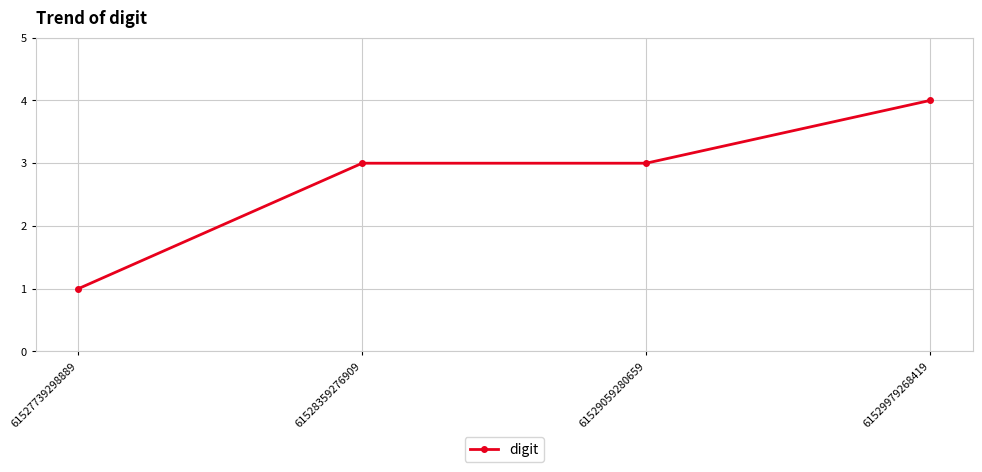

Reading left to right, extract all data points from this chart.

61527739298889=1	61528359276909=3	61529059280659=3	61529979268419=4